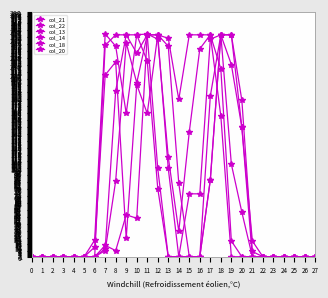

How many interior local valleys does the col_21 series have?

2